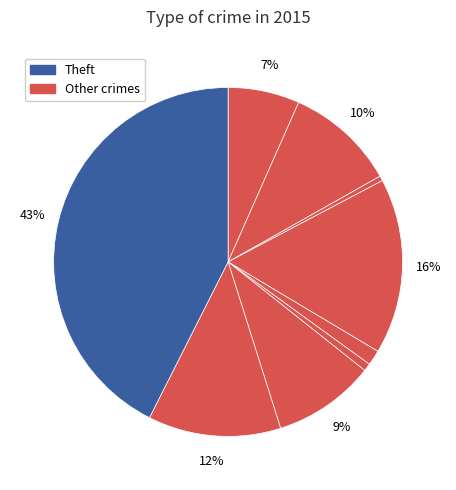

How many segments does this pie chart have?

9